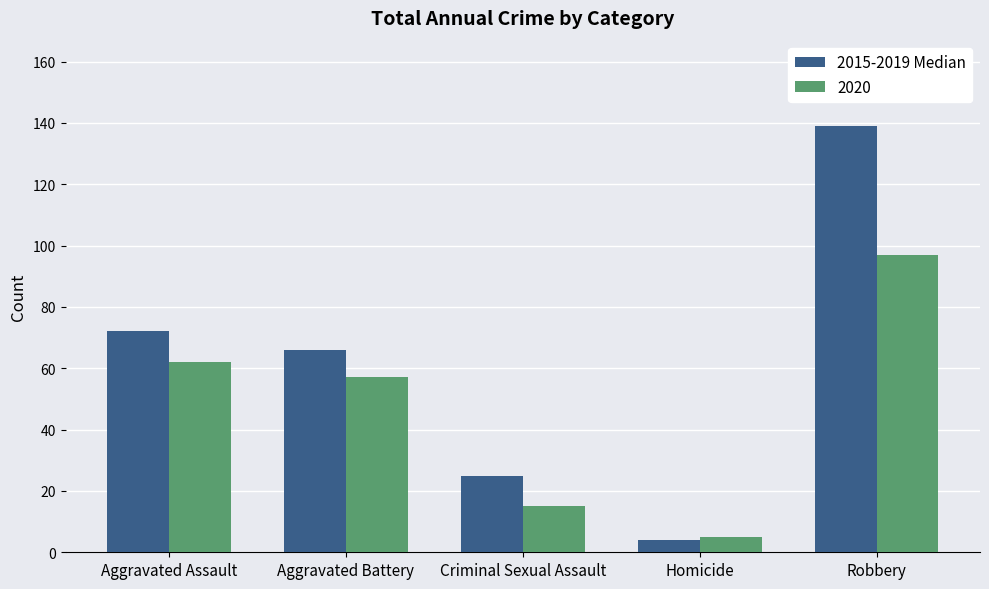

Reading right to left, list all the values displayed in this chart.

2015-2019 Median: 139	4	25	66	72
2020: 97	5	15	57	62